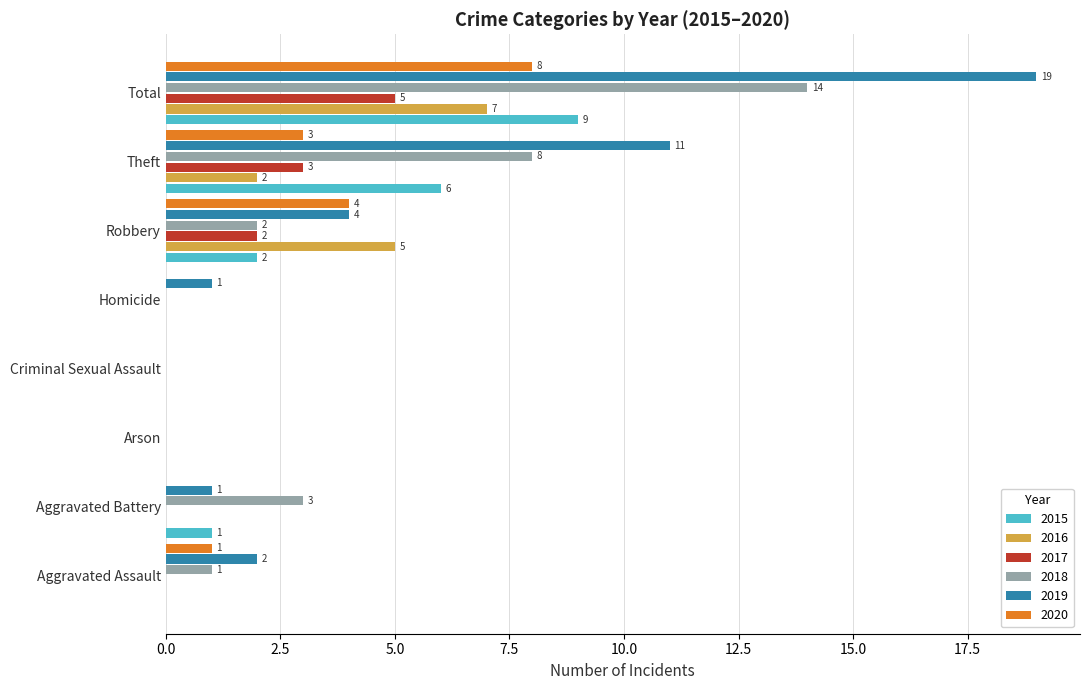

At which category does the chart reach its peak across all series?

Total